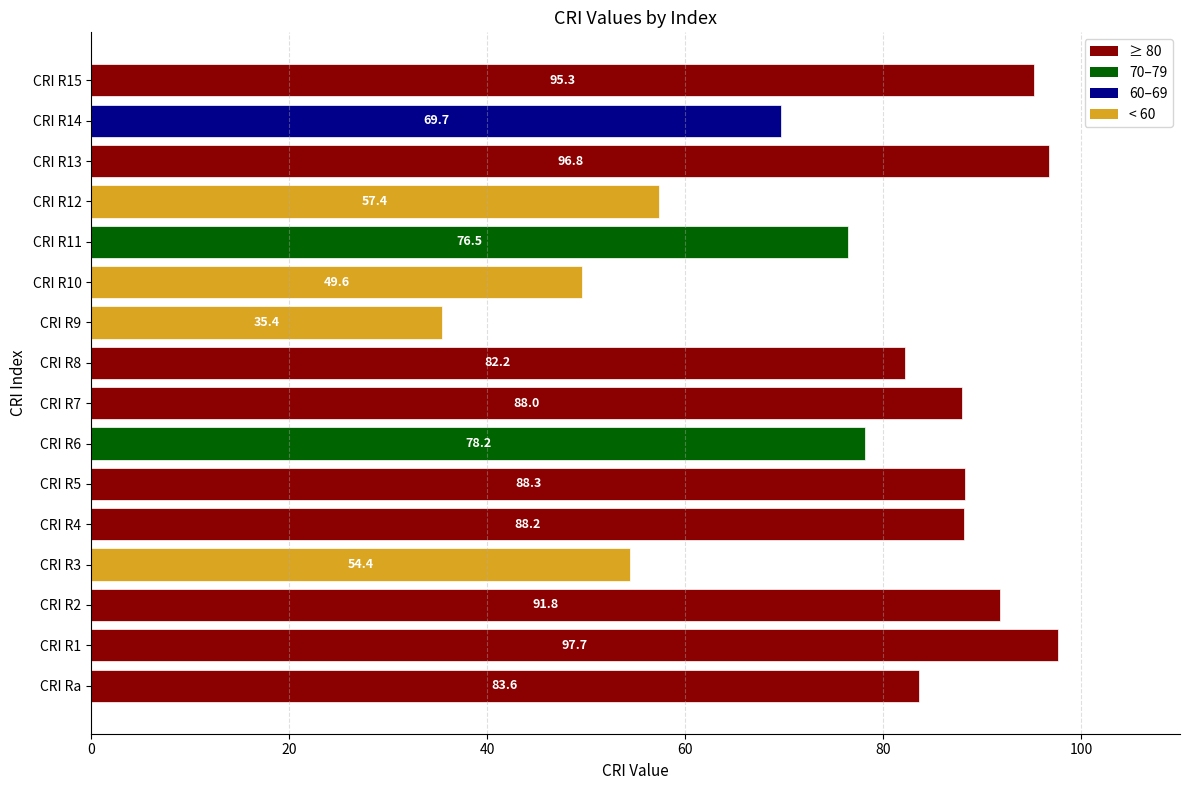

At which category does the chart reach its minimum across all series?

CRI R9